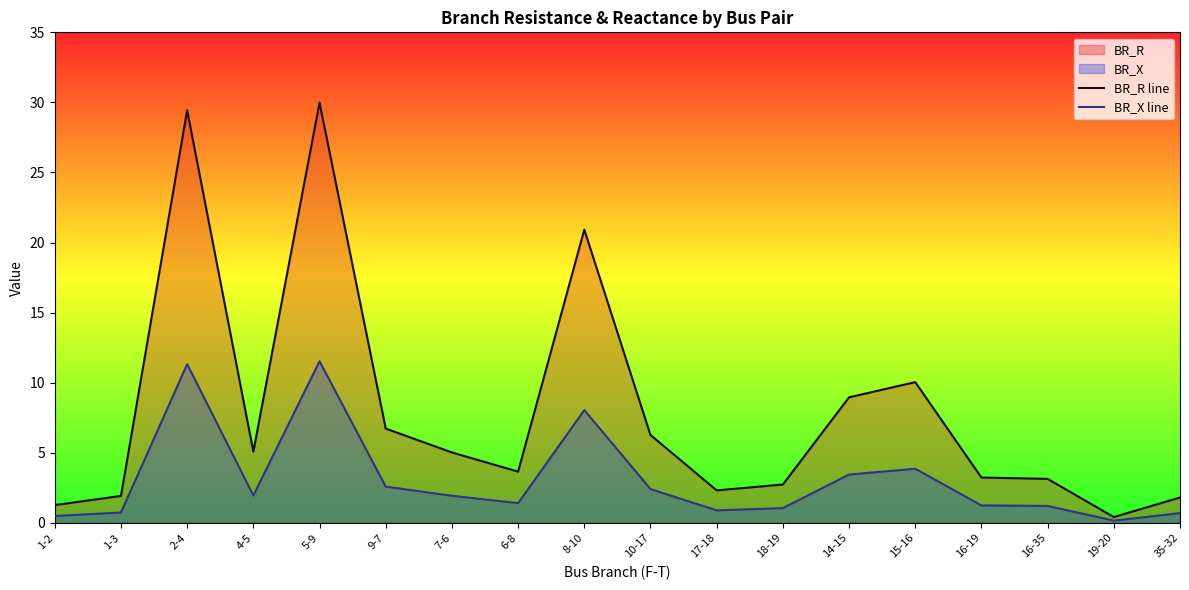

At 1-3, list the series in order from smallest to largest.

BR_X line, BR_R line